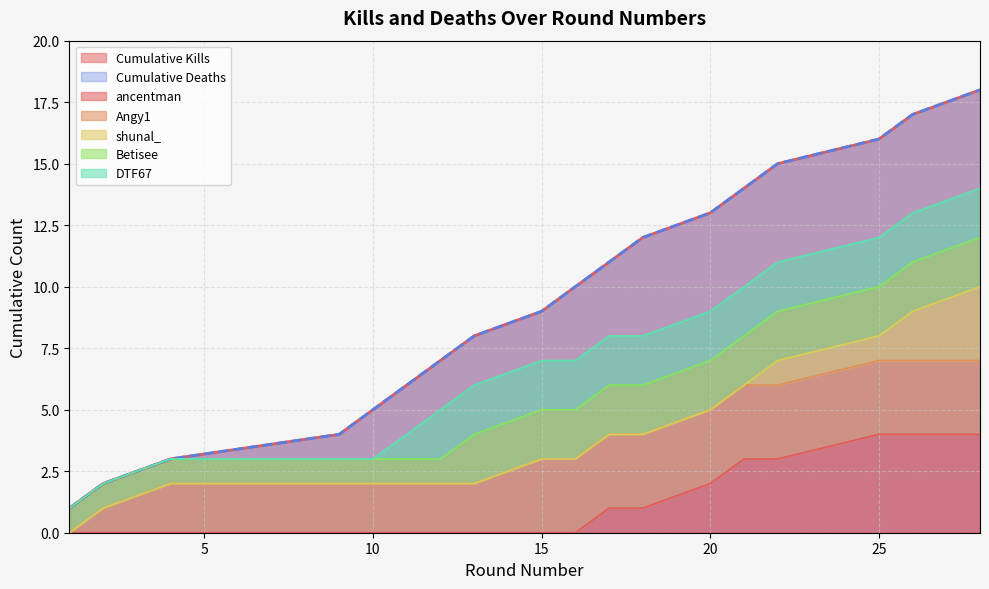

What is the difference between the second highest and minimum values in the Kills per Round (cumulative) series?

16